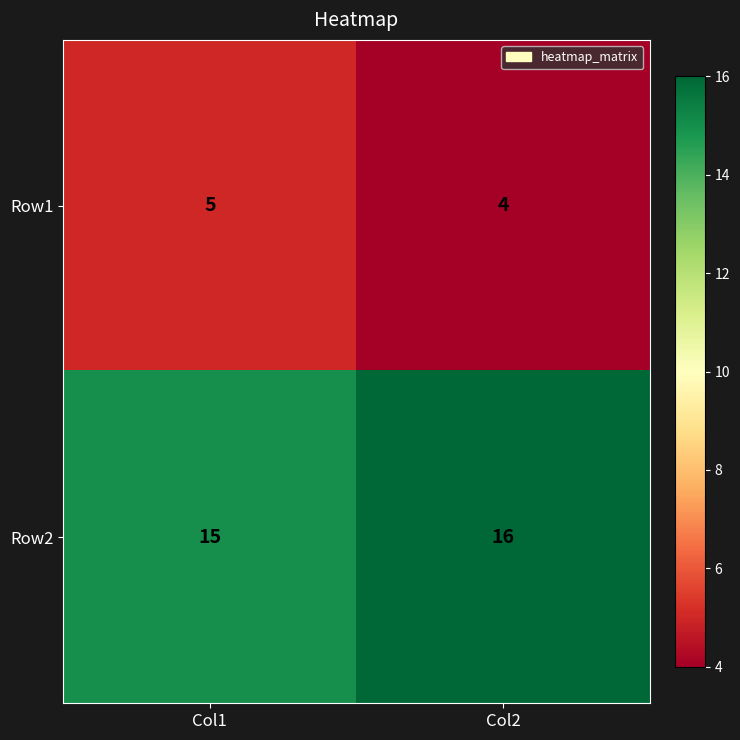

Reading left to right, list all the values displayed in this chart.

Row1: 5	4
Row2: 15	16